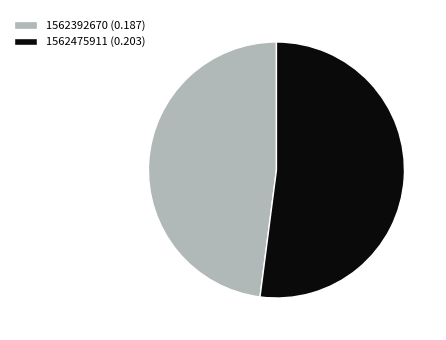

The 1562475911 slice represents 44% of the pie. True or false?

False